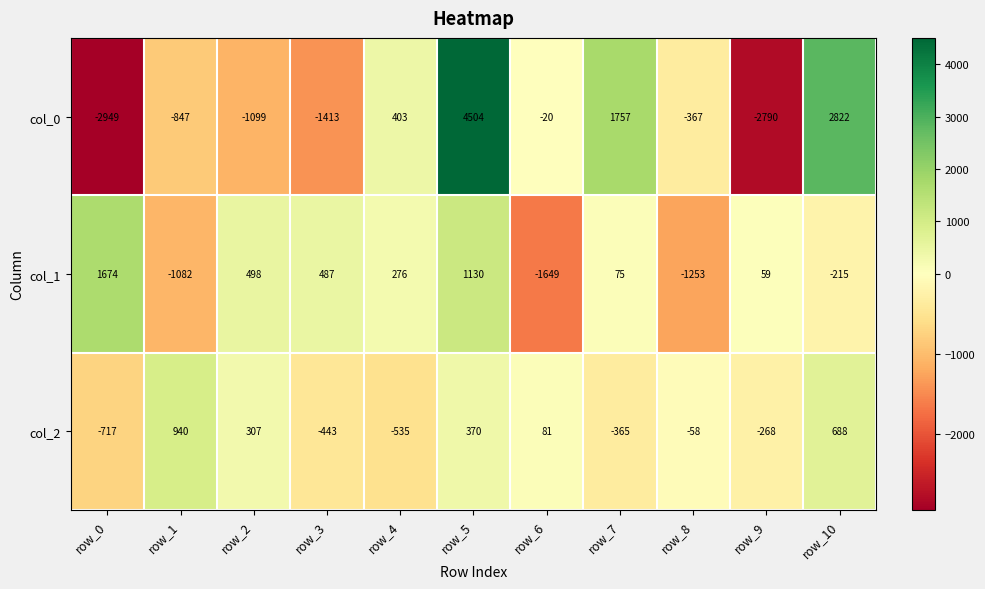

List the labels in order of col_0 value, smallest first.

row_0, row_9, row_3, row_2, row_1, row_8, row_6, row_4, row_7, row_10, row_5